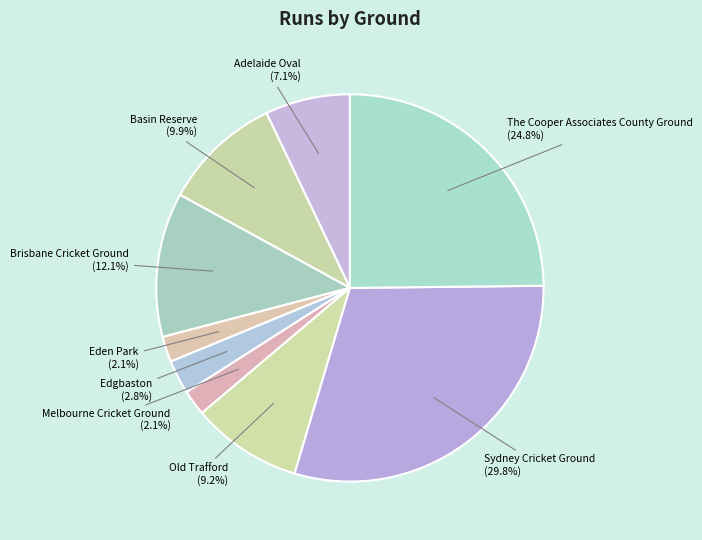

How many segments does this pie chart have?

9